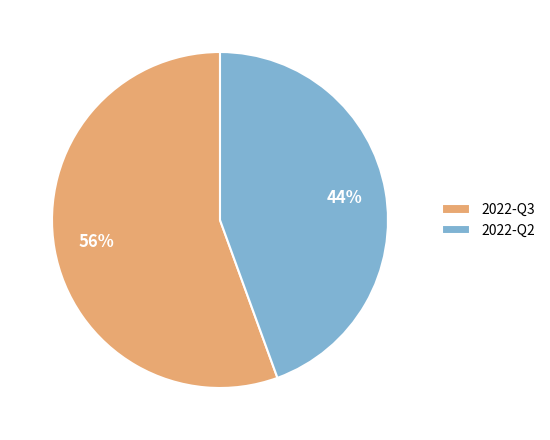

Does any single category account for the majority?

Yes